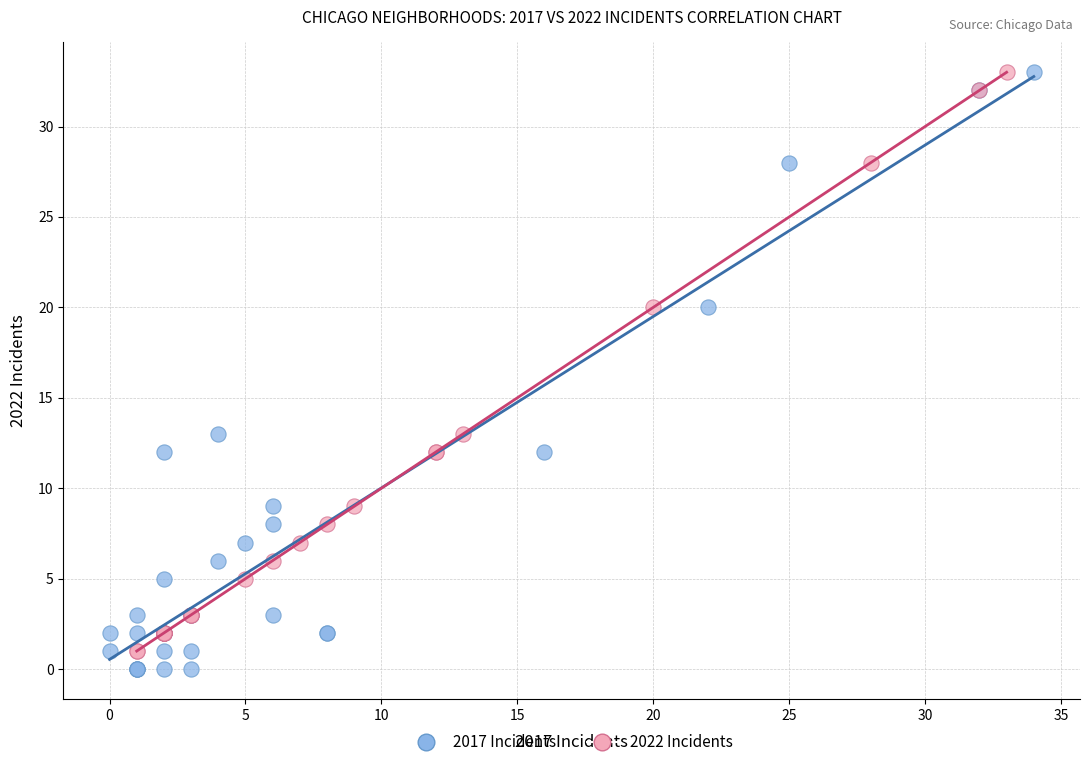

What are all the series names shown in the legend?

2017 Incidents, 2022 Incidents